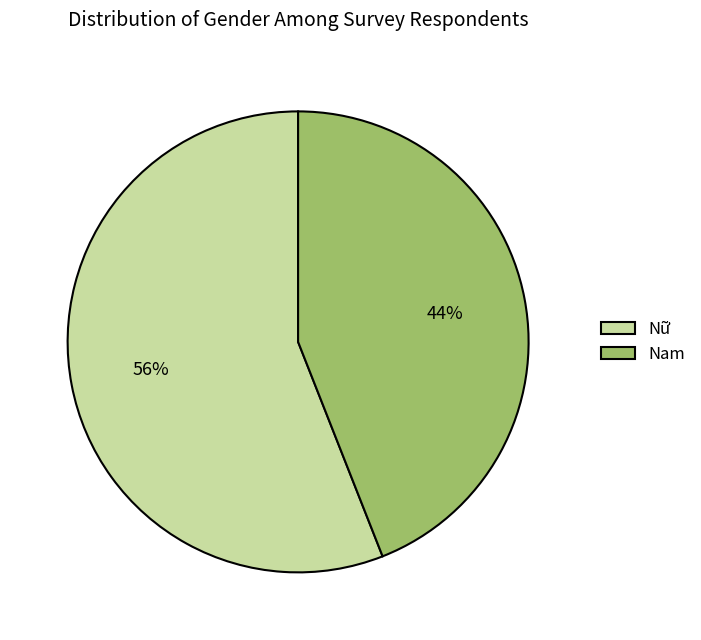

To the nearest percent, what is the difference between the largest and smallest slice percentages?

12%